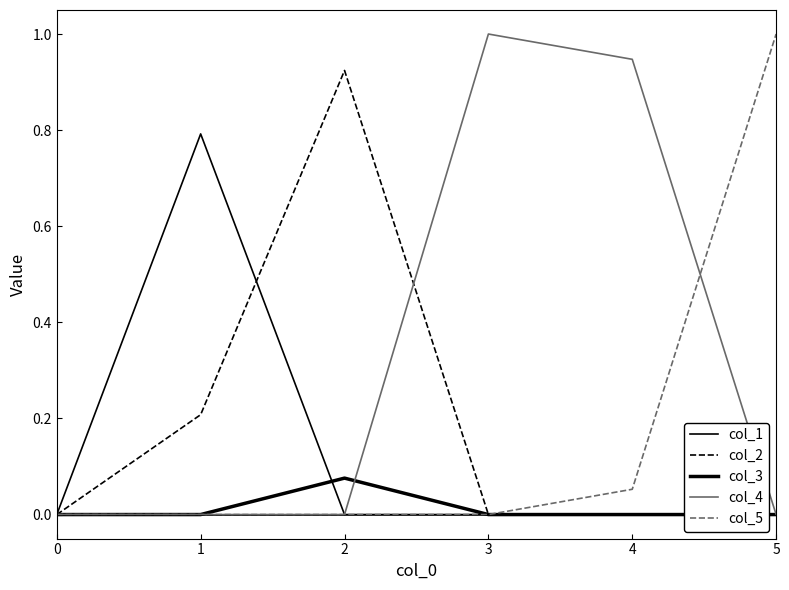

How many lines are shown in the chart?

5